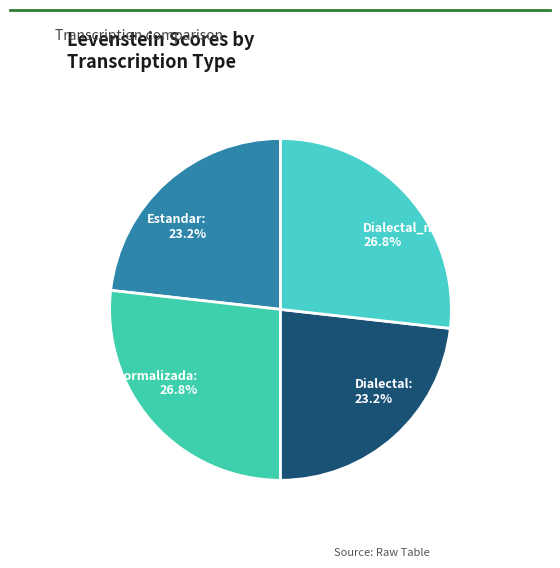

Combined, what portion of the pie is Estandar_normalizada: 26.8% and Dialectal: 23.2%?

50.0%